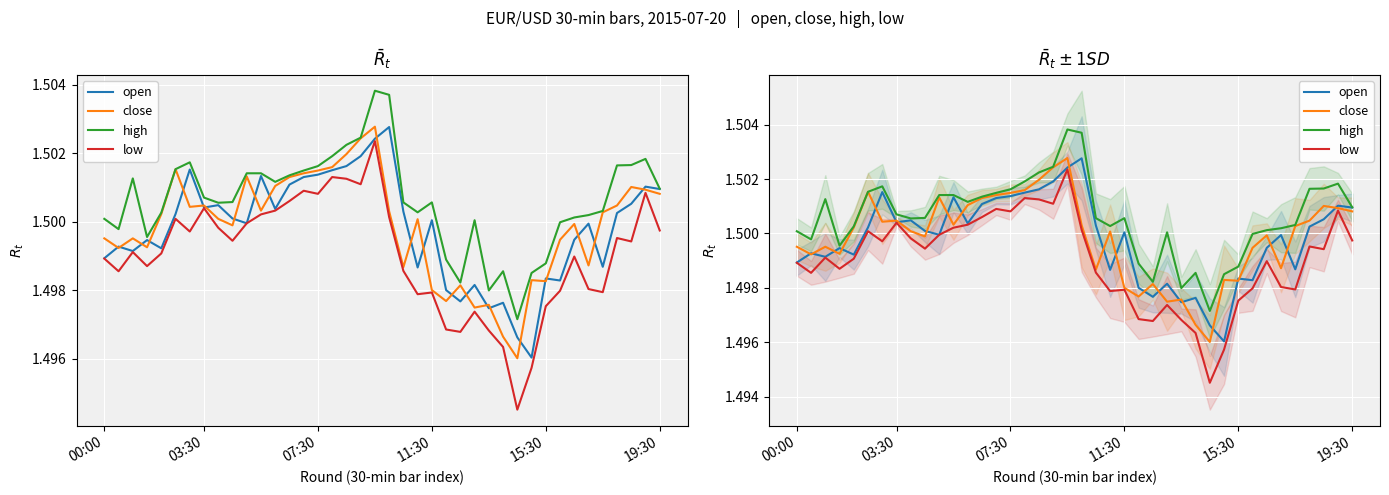

What is the greatest value displayed?

1.5